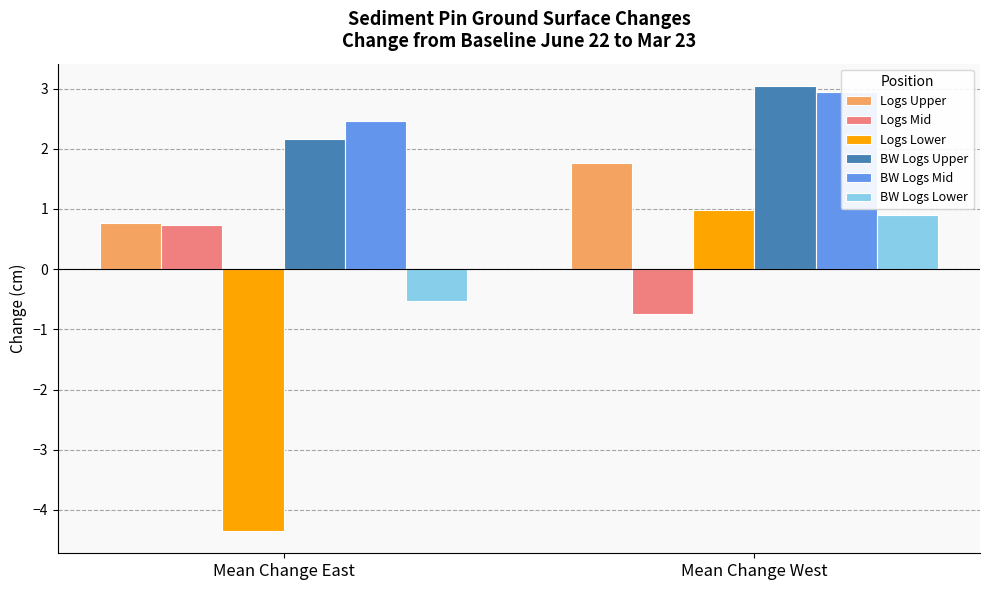

Reading left to right, extract all data points from this chart.

Logs Upper: Mean Change East=0.8	Mean Change West=1.8
Logs Mid: Mean Change East=0.7	Mean Change West=-0.7
Logs Lower: Mean Change East=-4.4	Mean Change West=1.0
BW Logs Upper: Mean Change East=2.2	Mean Change West=3.0
BW Logs Mid: Mean Change East=2.5	Mean Change West=2.9
BW Logs Lower: Mean Change East=-0.5	Mean Change West=0.9